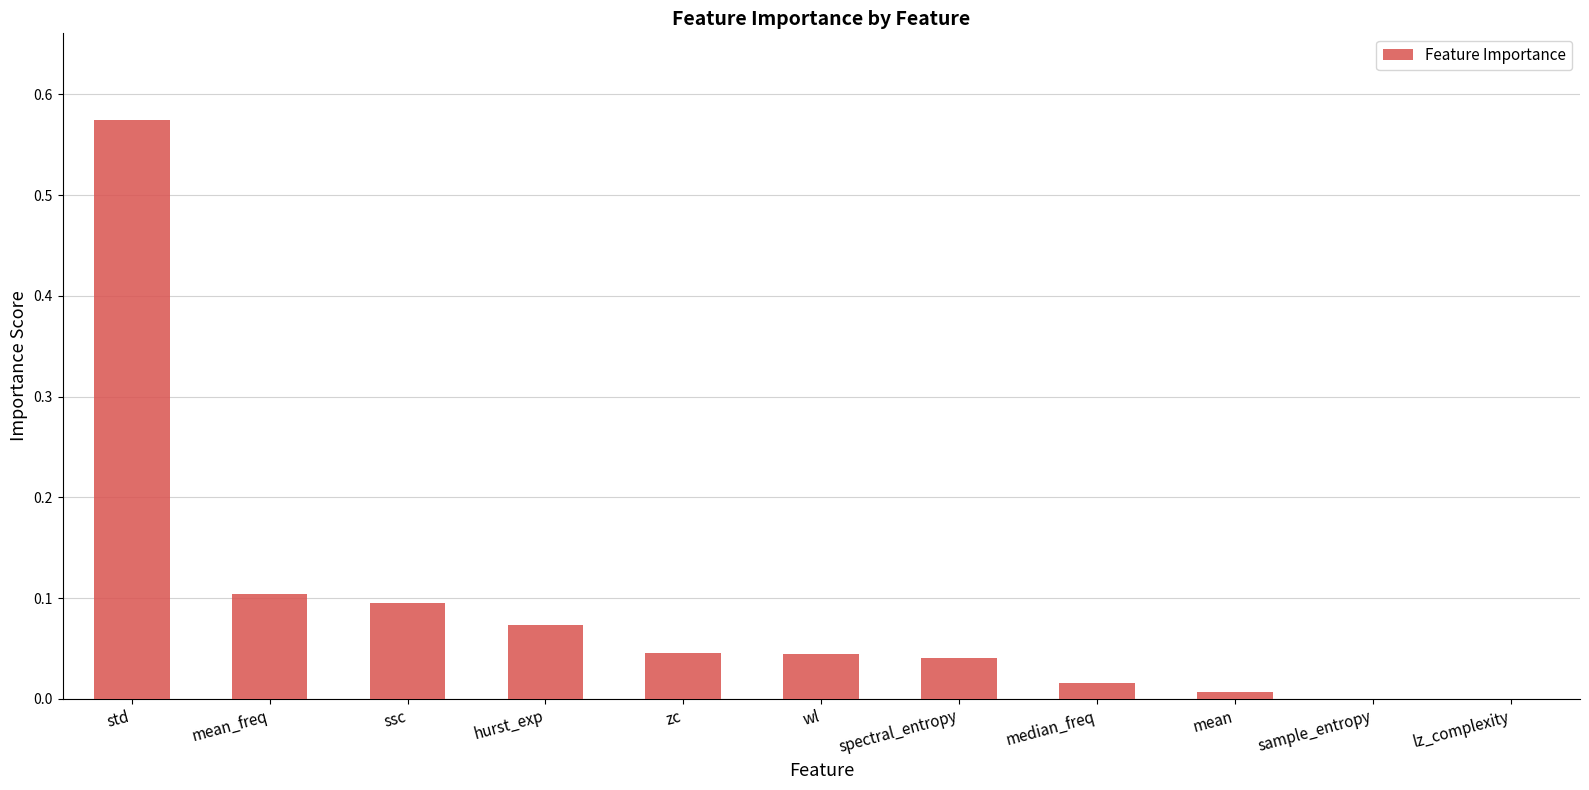

What is the sum of all values?

1.0